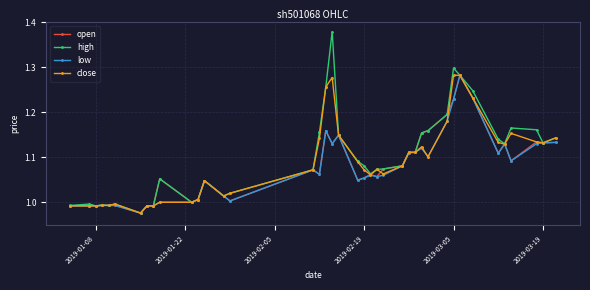

True or false: close has more than 1 interior local peaks.

True